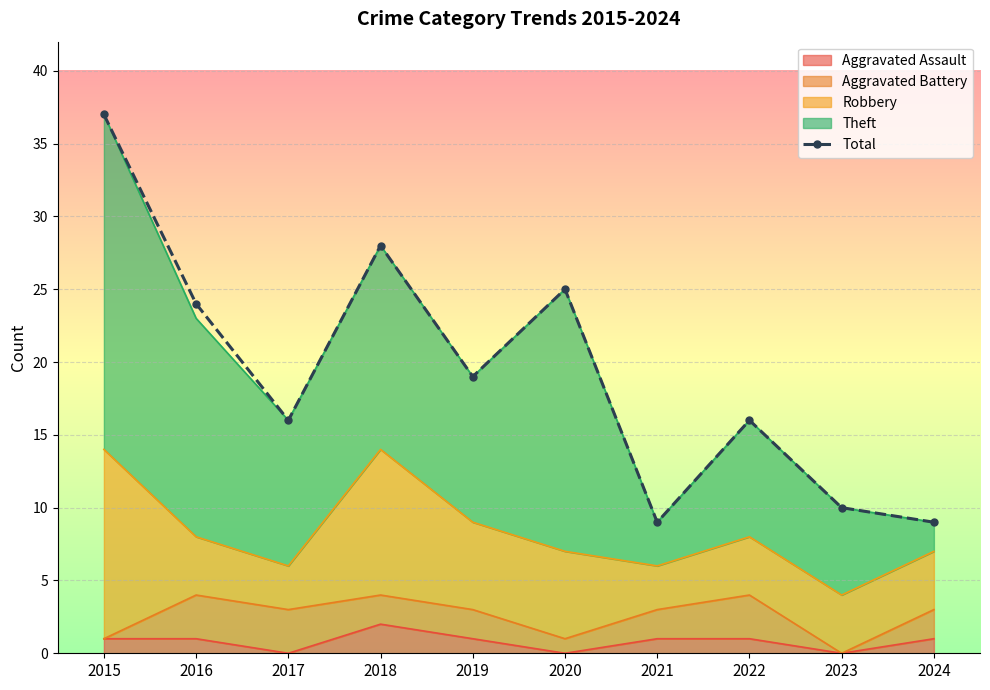

Which category has the lowest value across all series?

2021